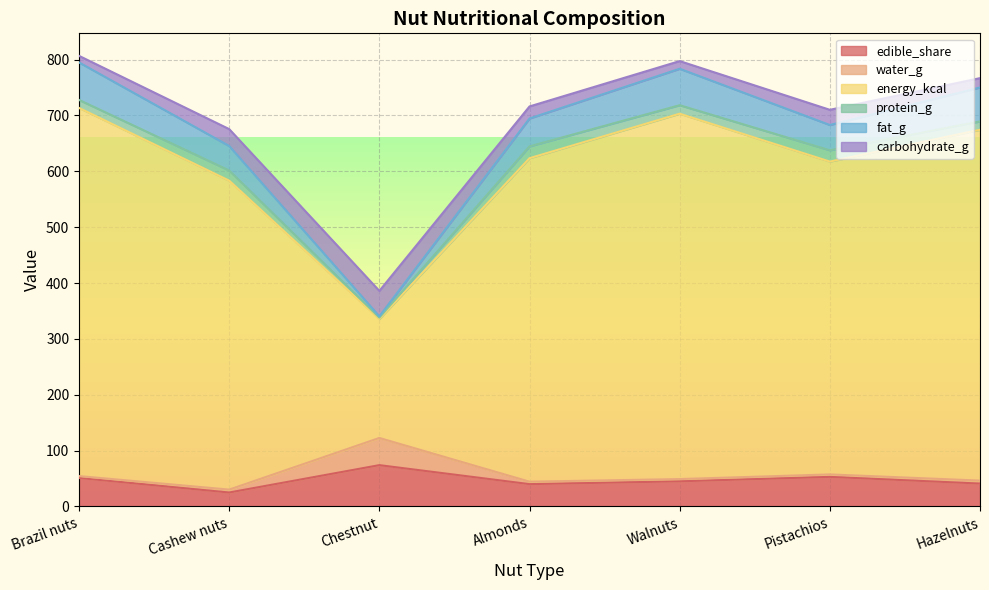

The value of fat_g at Chestnut is 597.4. True or false?

False